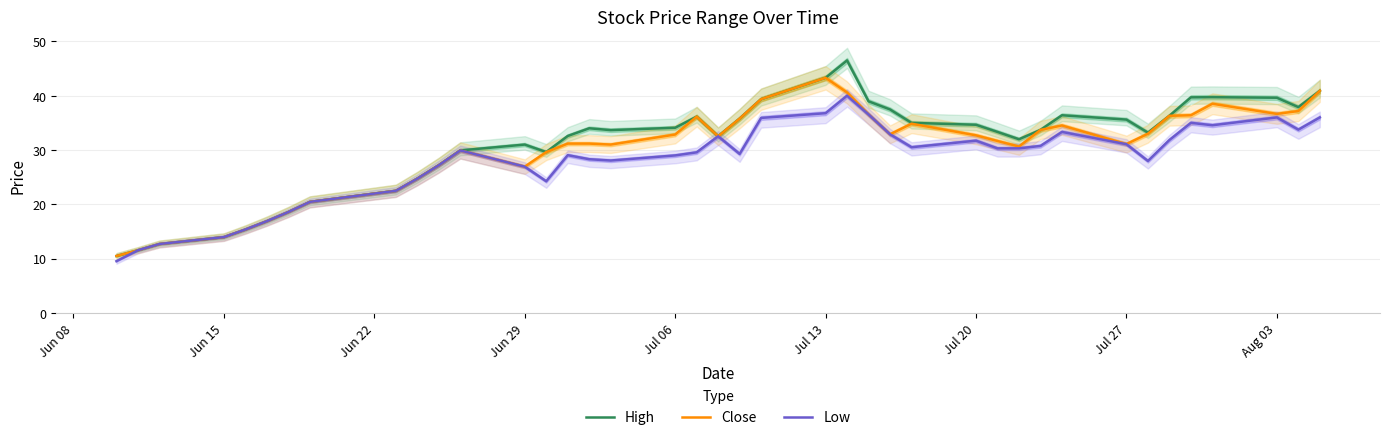

Rank the series by their maximum value, from lowest to highest.

Low, Close, High